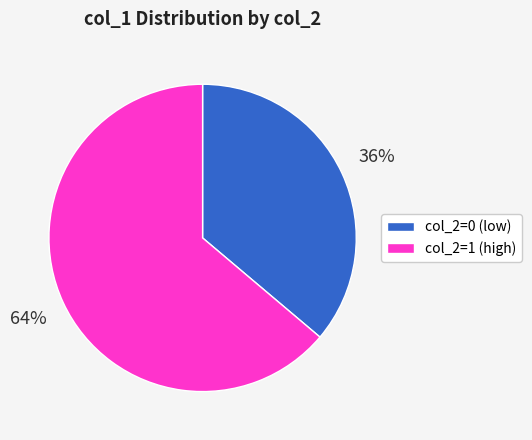

What is the smallest slice in the pie chart?

col_2=0